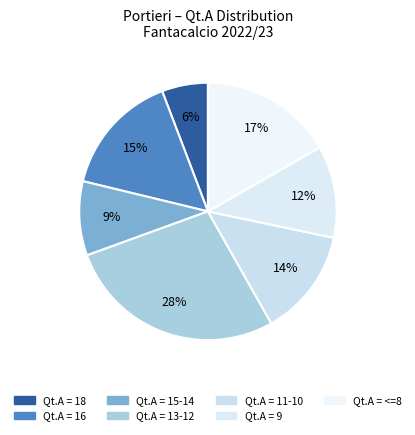

How many segments does this pie chart have?

7